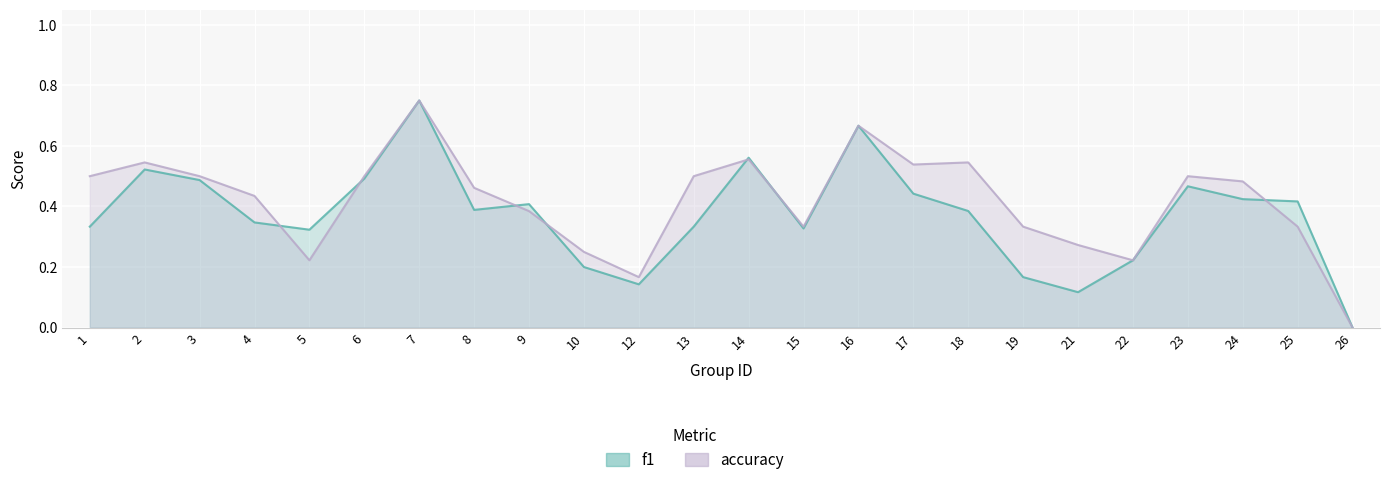

Where is the first local minimum for f1?

5